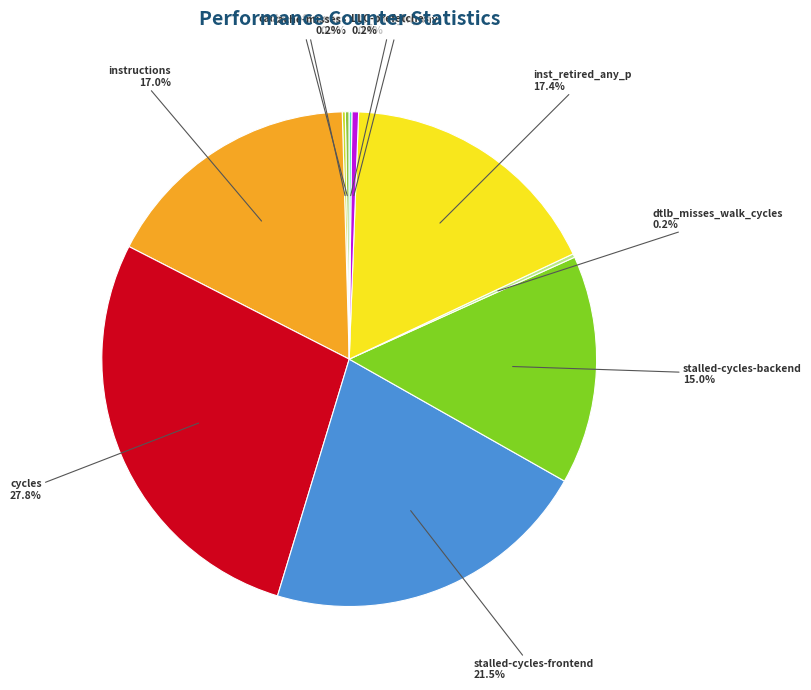

To the nearest percent, what is the difference between the largest and smallest slice percentages?

28%